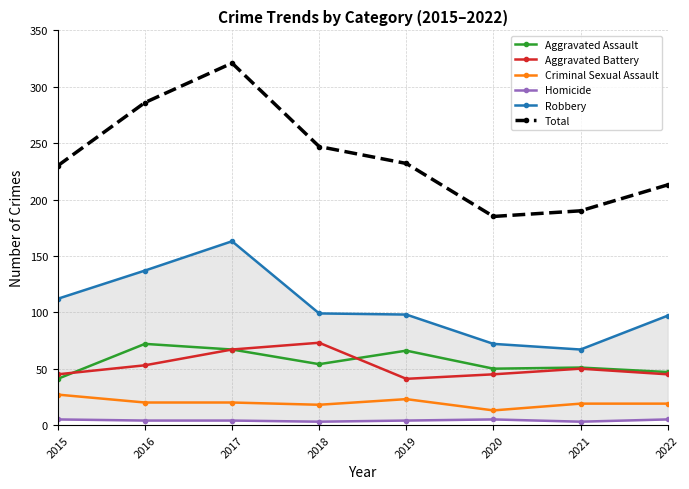

How many interior local valleys does the Robbery series have?

1